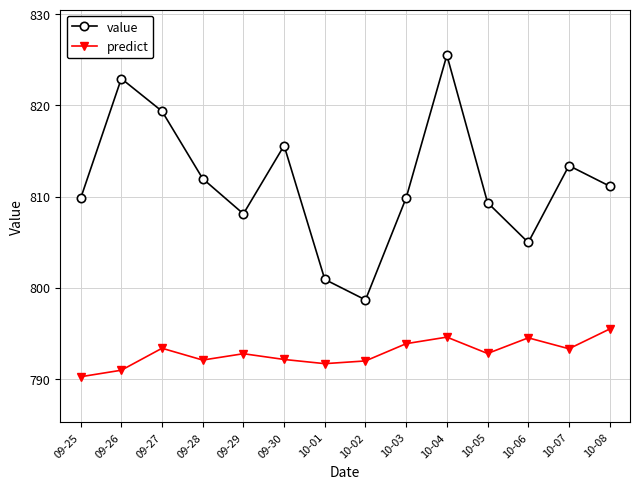

What is the label of the 13th point from the right?

09-26